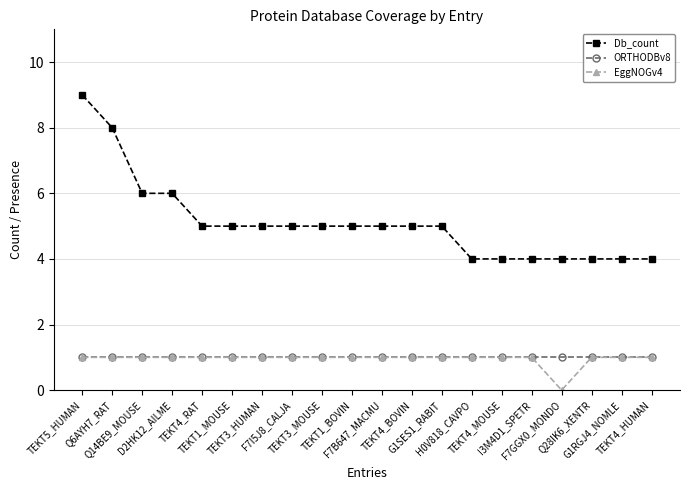

What is the label of the 4th point from the left?

D2HK12_AILME